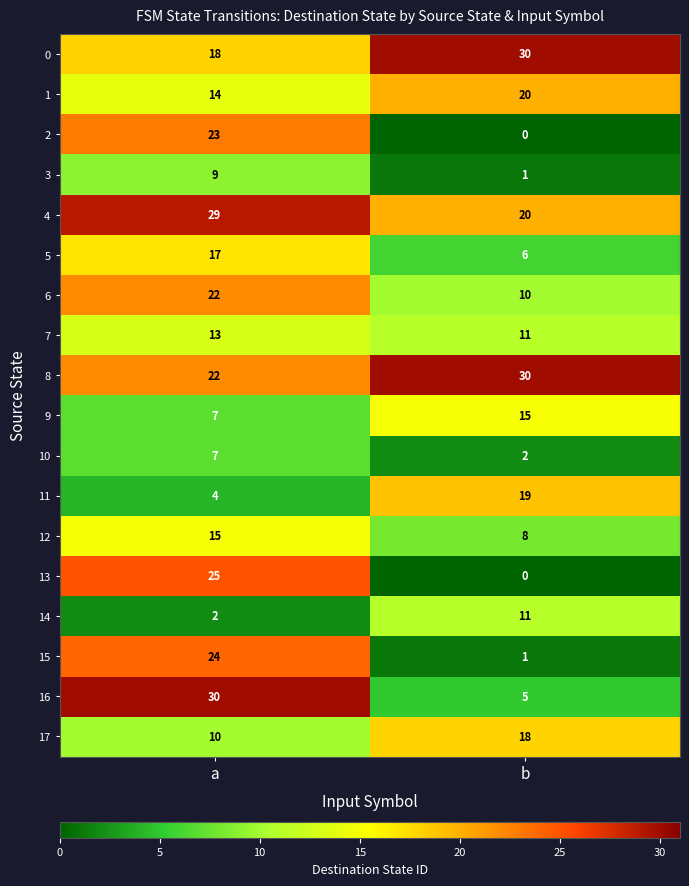

What is the minimum value for 16?

5